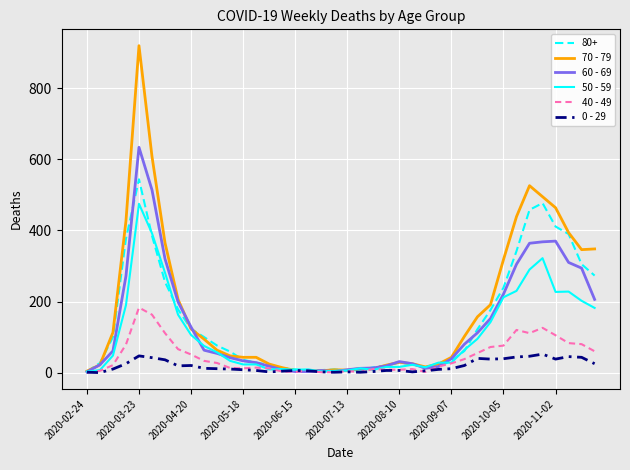

Rank the series by their maximum value, from lowest to highest.

0 - 29, 40 - 49, 50 - 59, 80+, 60 - 69, 70 - 79